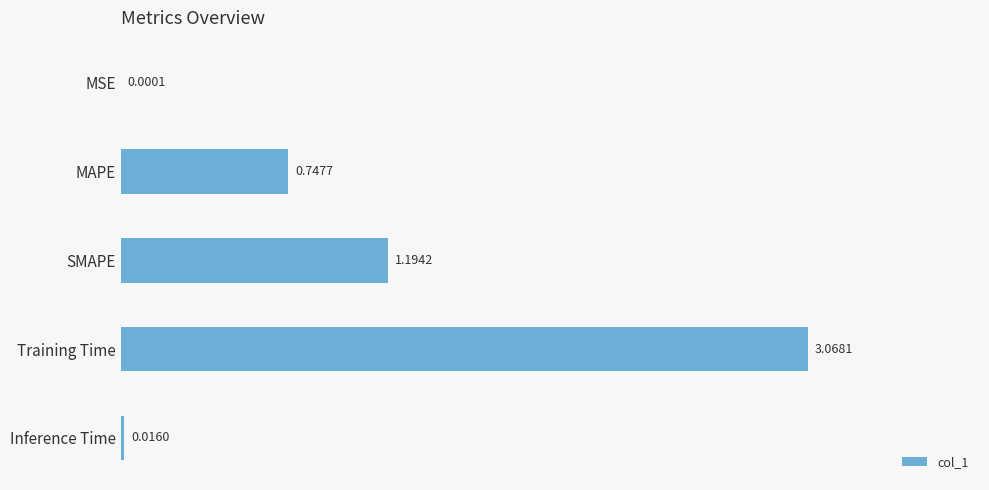

Between SMAPE and Inference Time, which is larger?

SMAPE